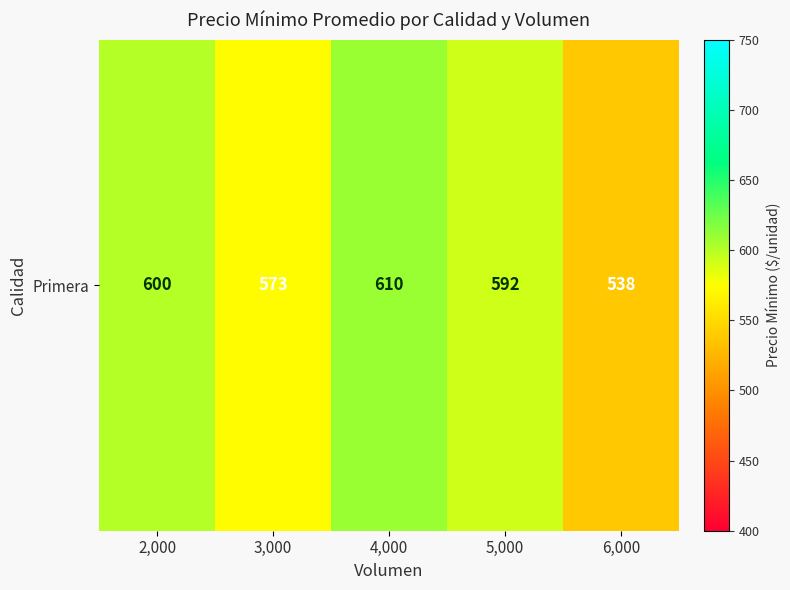

Reading right to left, transcribe all the data shown in this chart.

537.5	592.1	610.0	573.3	600.0